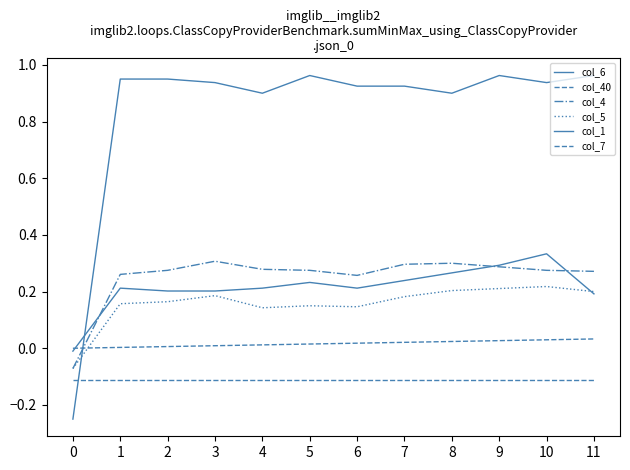

Is it true that col_1 equals 0.3 at 6?

False